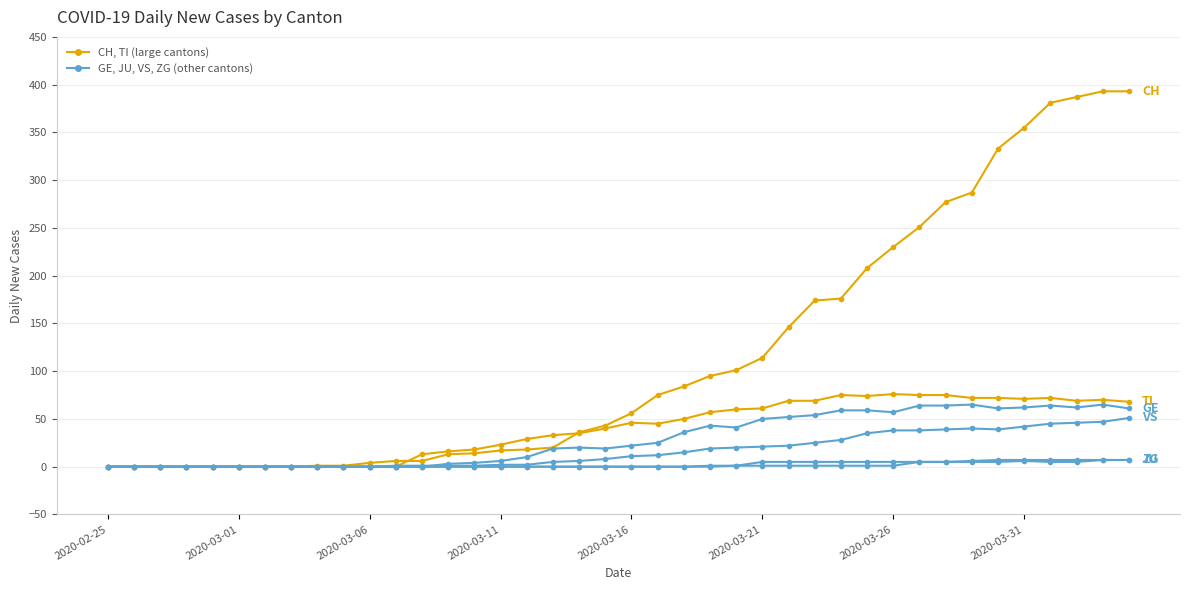

How many data points does each series have?

40